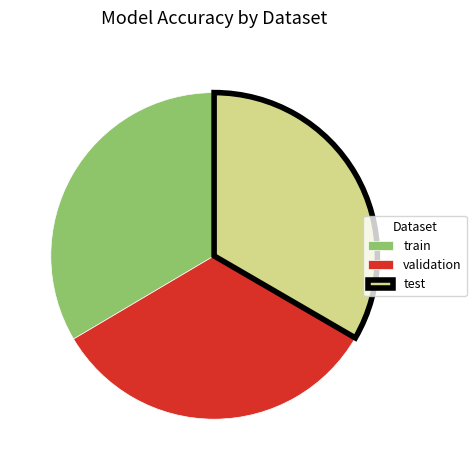

Count the number of slices in the pie.

3